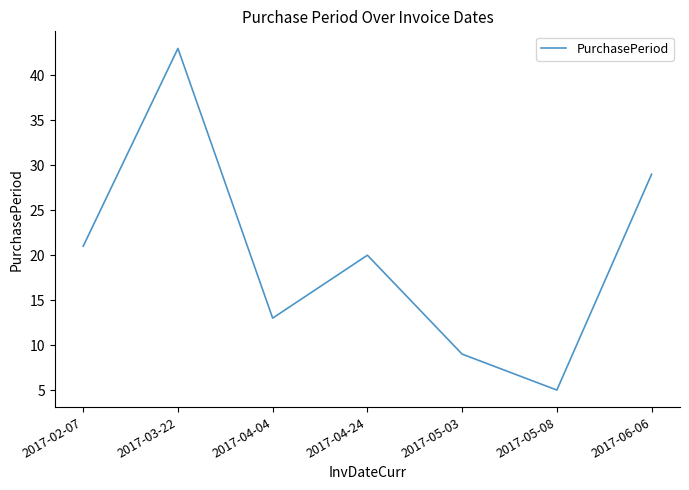

Where is the first local minimum?

2017-04-04